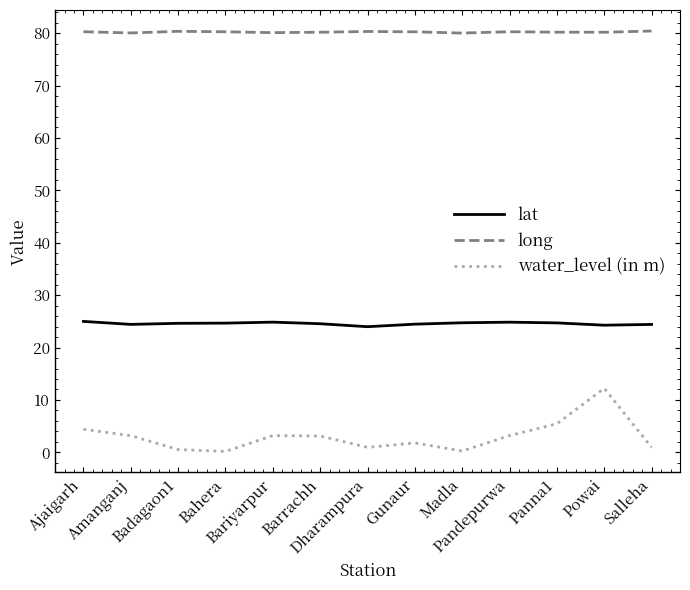

What is the minimum value shown in the chart?

0.2